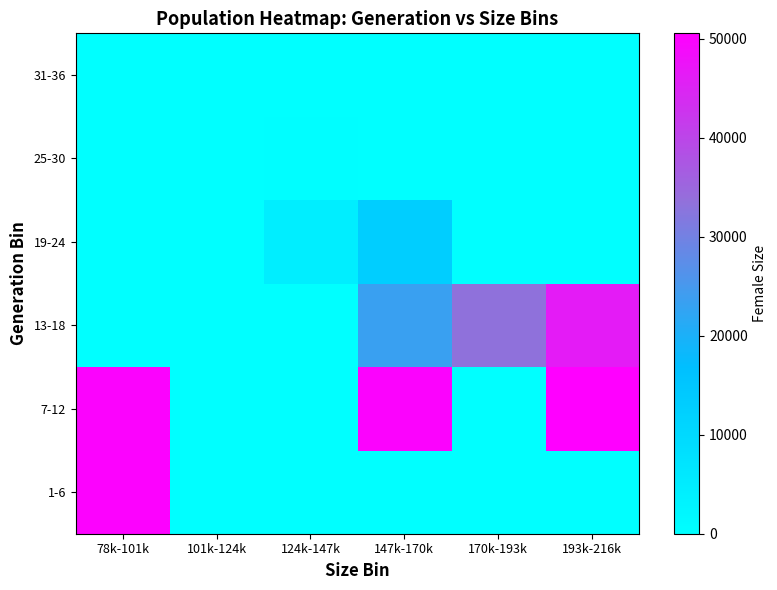

Reading left to right, transcribe all the data shown in this chart.

1-6: 78k-101k=50081.8	101k-124k=0.0	124k-147k=0.0	147k-170k=0.0	170k-193k=0.0	193k-216k=0.0
7-12: 78k-101k=49976.8	101k-124k=0.0	124k-147k=0.0	147k-170k=49849.0	170k-193k=0.0	193k-216k=50569.5
13-18: 78k-101k=0.0	101k-124k=0.0	124k-147k=0.0	147k-170k=23392.0	170k-193k=33350.5	193k-216k=46240.2
19-24: 78k-101k=0.0	101k-124k=0.0	124k-147k=4445.8	147k-170k=12921.8	170k-193k=0.0	193k-216k=0.0
25-30: 78k-101k=0.0	101k-124k=0.0	124k-147k=239.1	147k-170k=0.0	170k-193k=0.0	193k-216k=0.0
31-36: 78k-101k=0.0	101k-124k=0.0	124k-147k=3.1	147k-170k=0.0	170k-193k=0.0	193k-216k=0.0